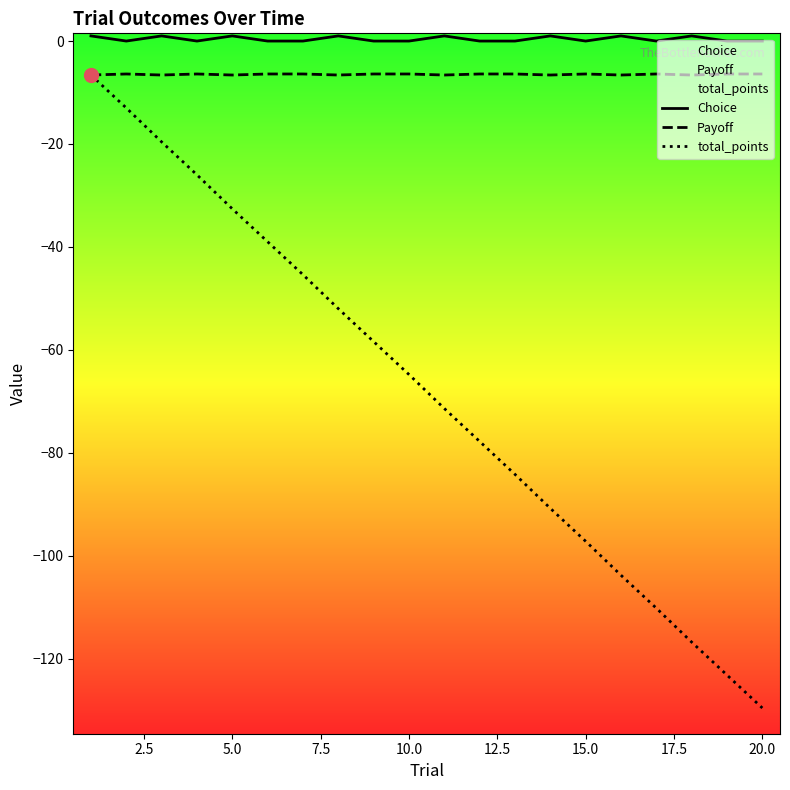

What are all the series names shown in the legend?

Choice, Payoff, total_points